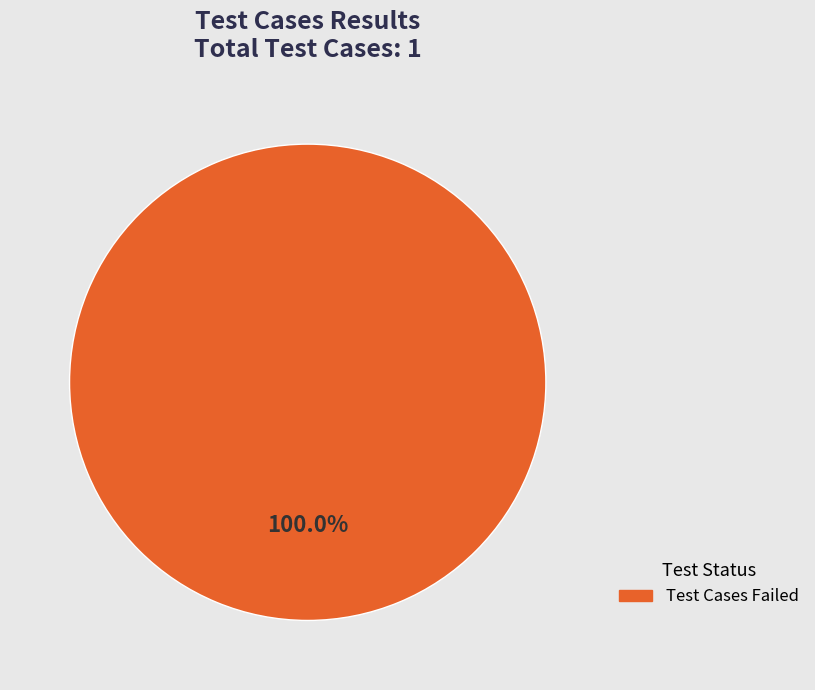

Is there a majority slice in this chart?

Yes